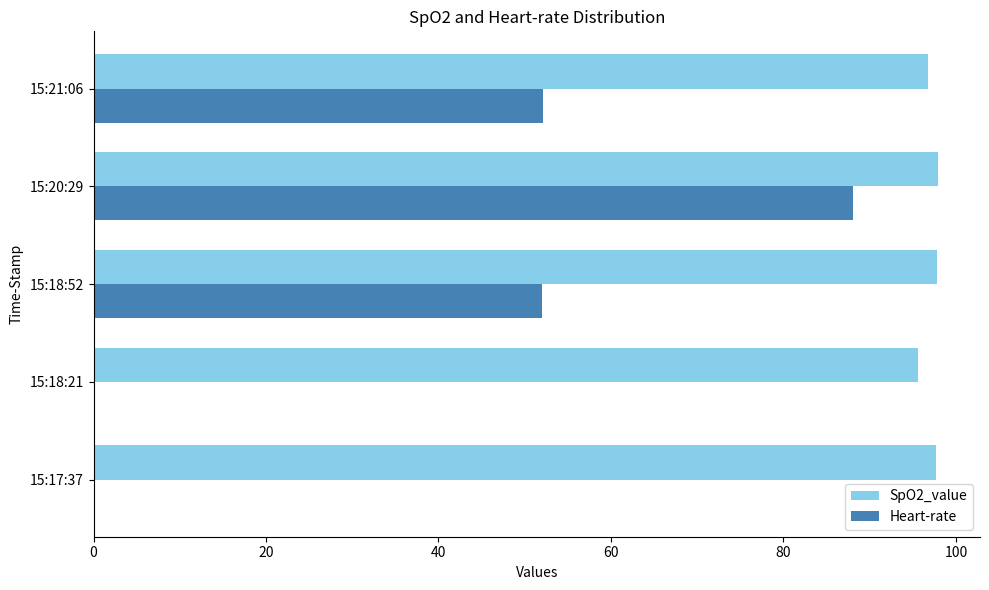

What is the maximum value shown in the chart?

97.9